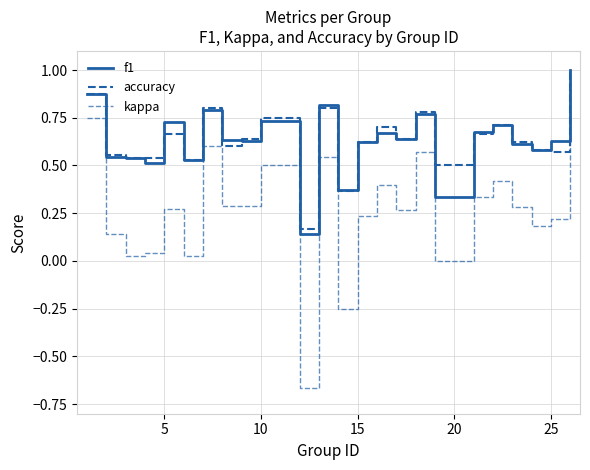

What is the average value of the f1 series?

0.6